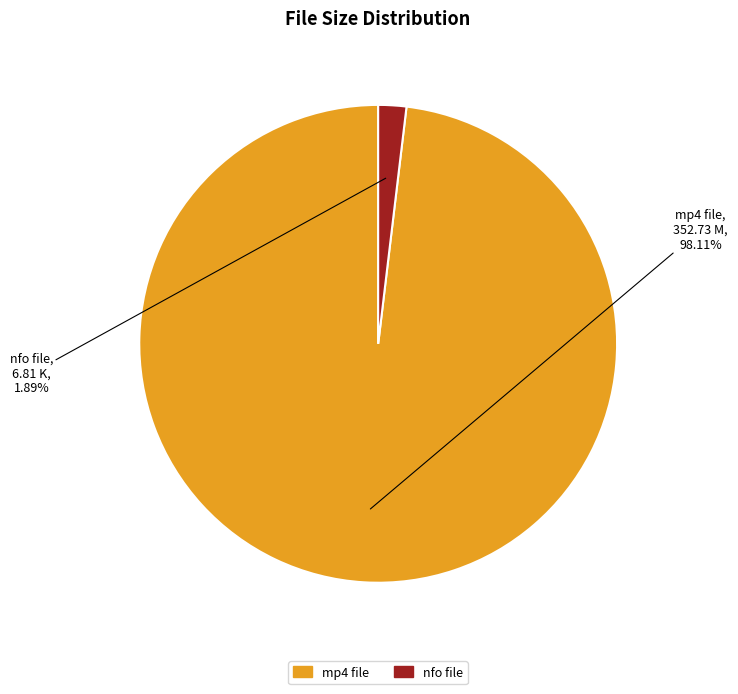

Is there any slice that represents more than half of the pie?

Yes